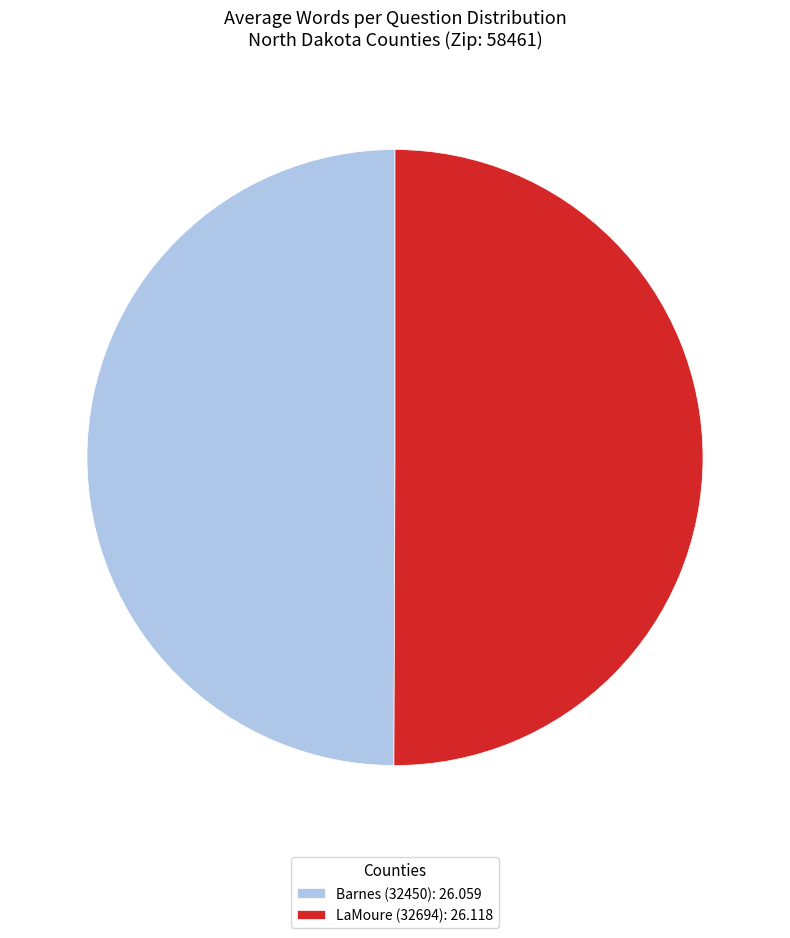

Is the sum of LaMoure (32694): 26.118 and Barnes (32450): 26.059 greater than half?

Yes